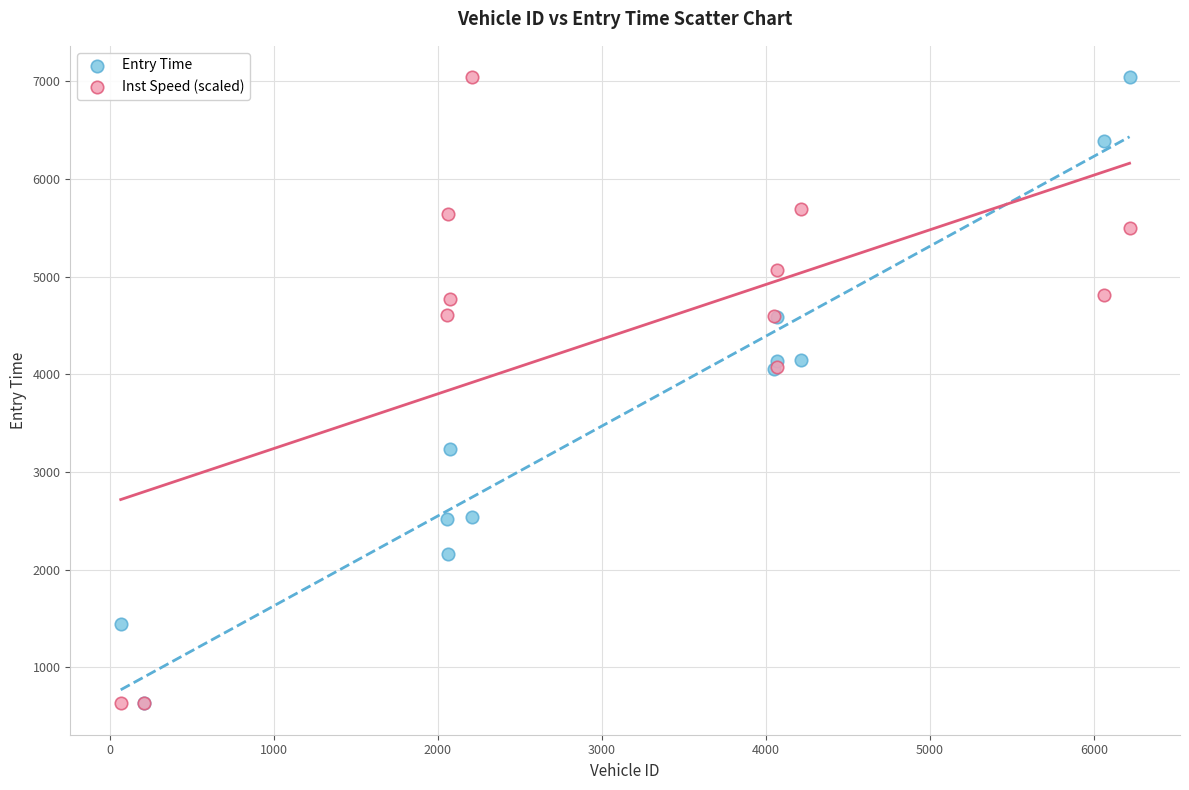

What are all the series names shown in the legend?

Entry Time, Inst Speed (scaled)